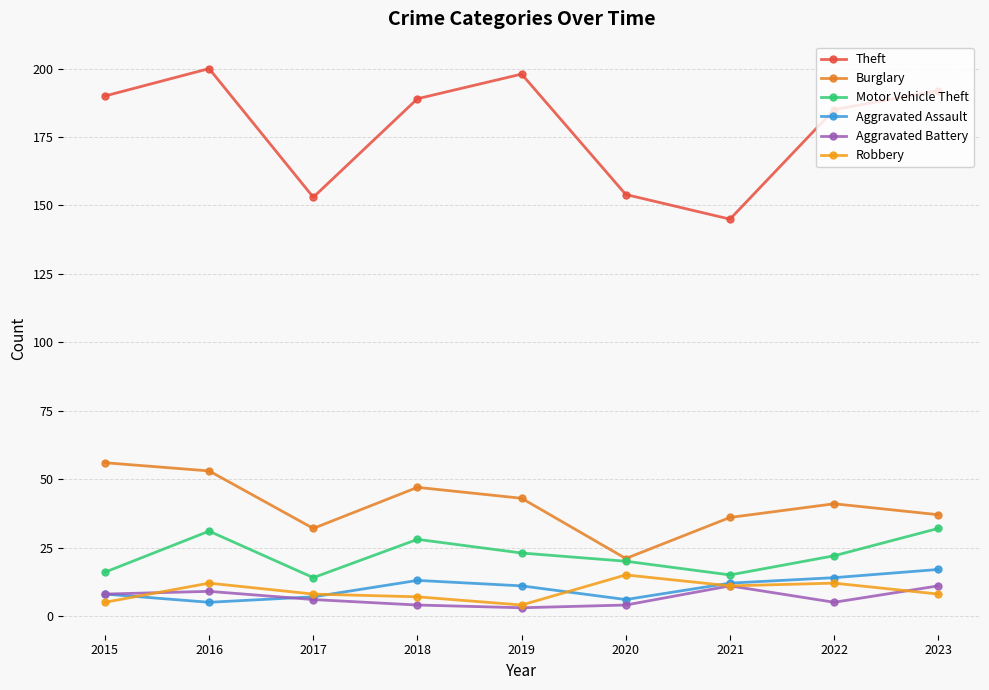

True or false: Burglary and Robbery intersect in this chart.

False